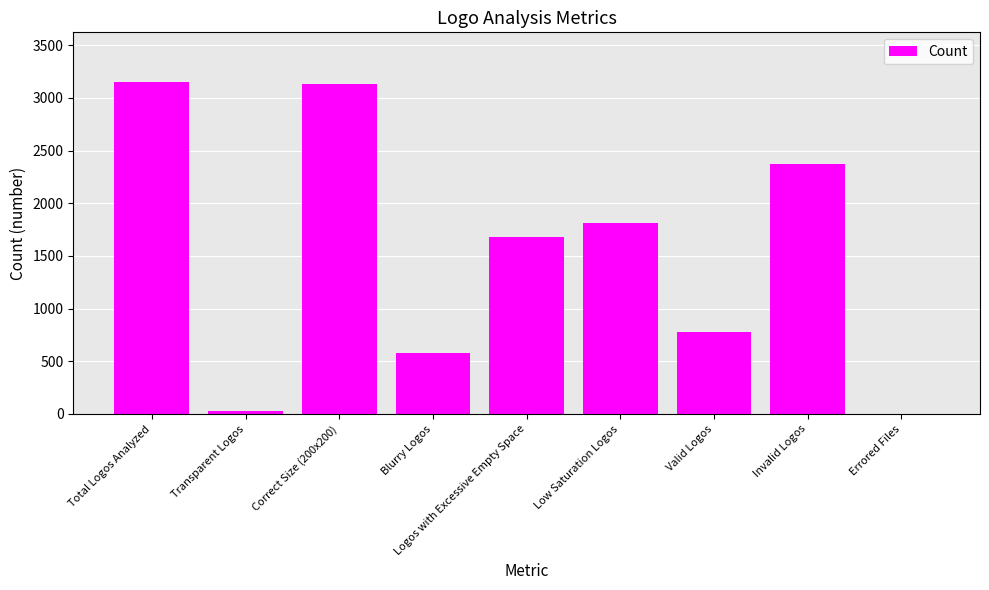

Does the chart contain stacked bars?

No